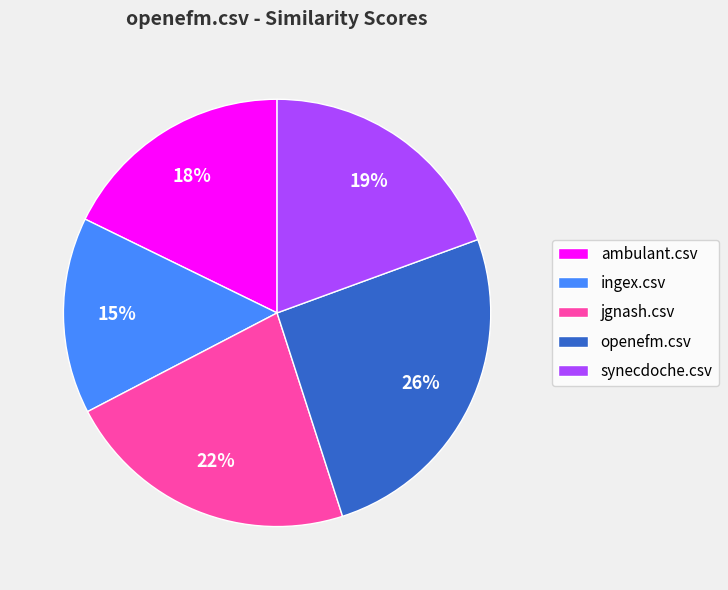

The synecdoche.csv slice represents 19% of the pie. True or false?

True